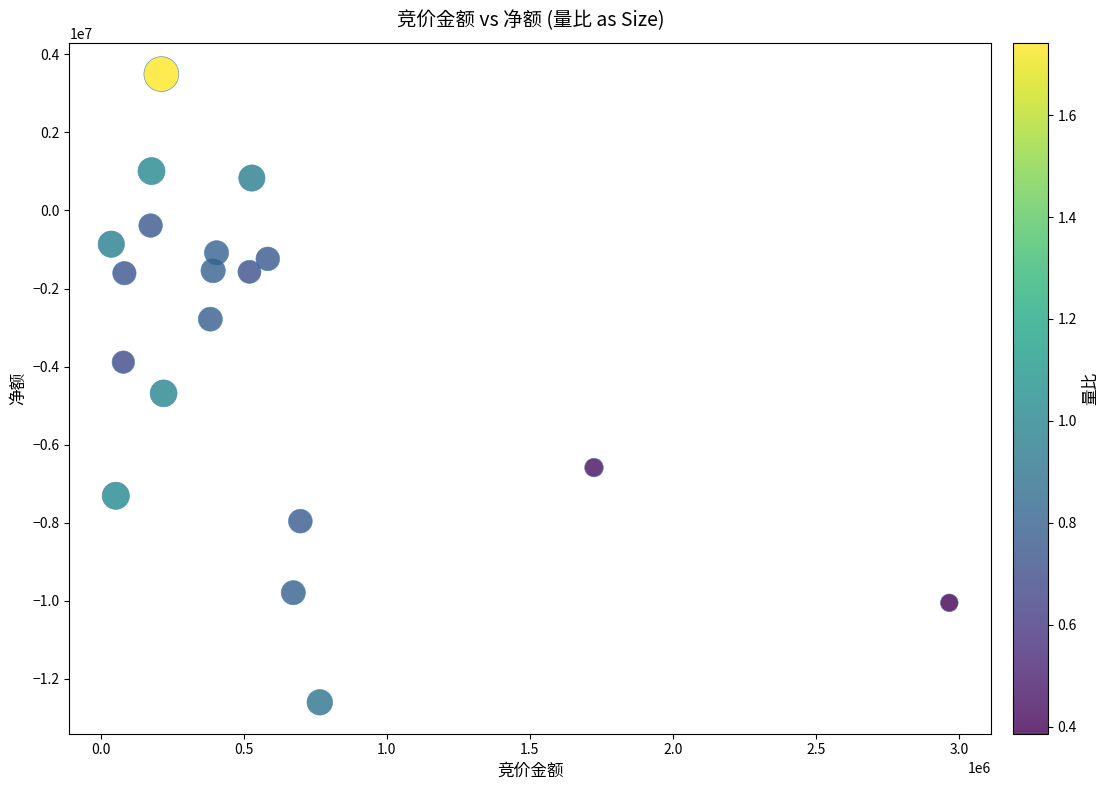

What is the range of X values (max minus min)?

2929164